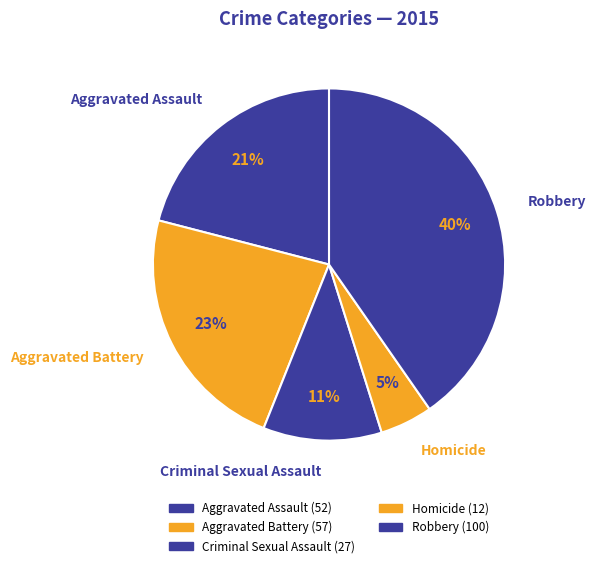

Count the number of slices in the pie.

5